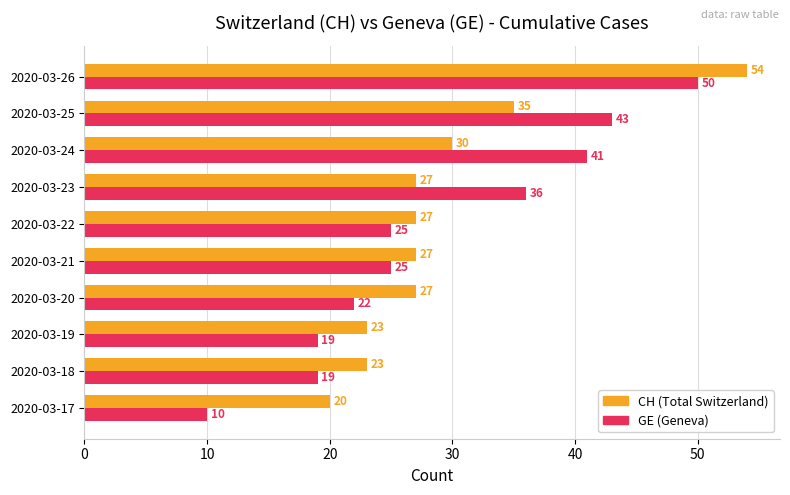

What is the sum of all GE (Geneva) values?

290